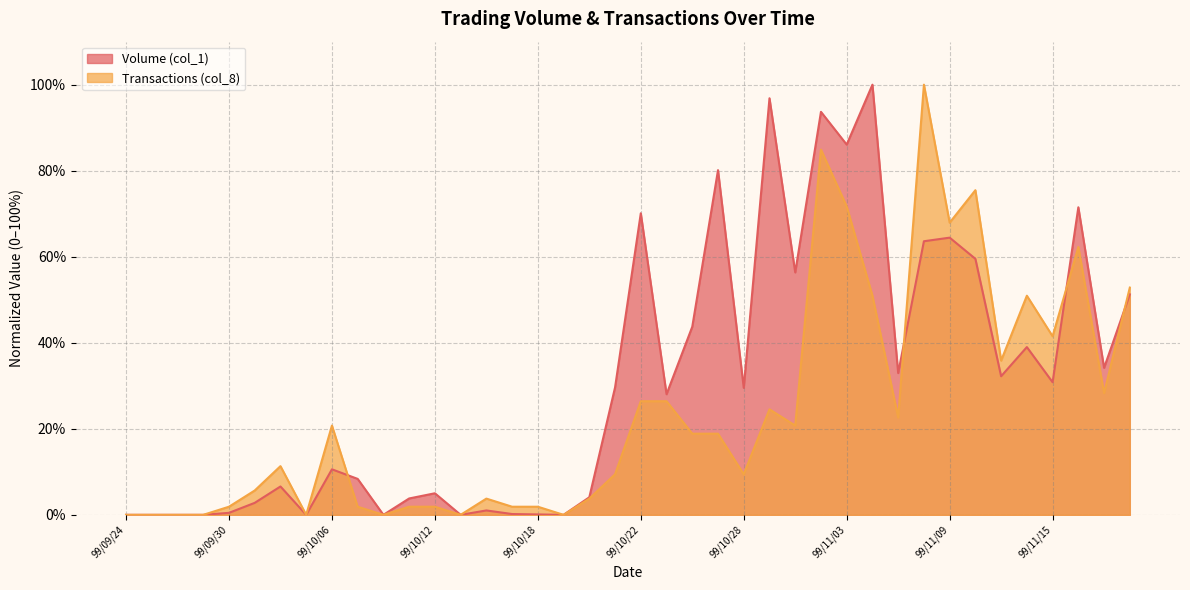

Which series ends up on top after the final intersection of Volume (col_1) and Transactions (col_8)?

Transactions (col_8)